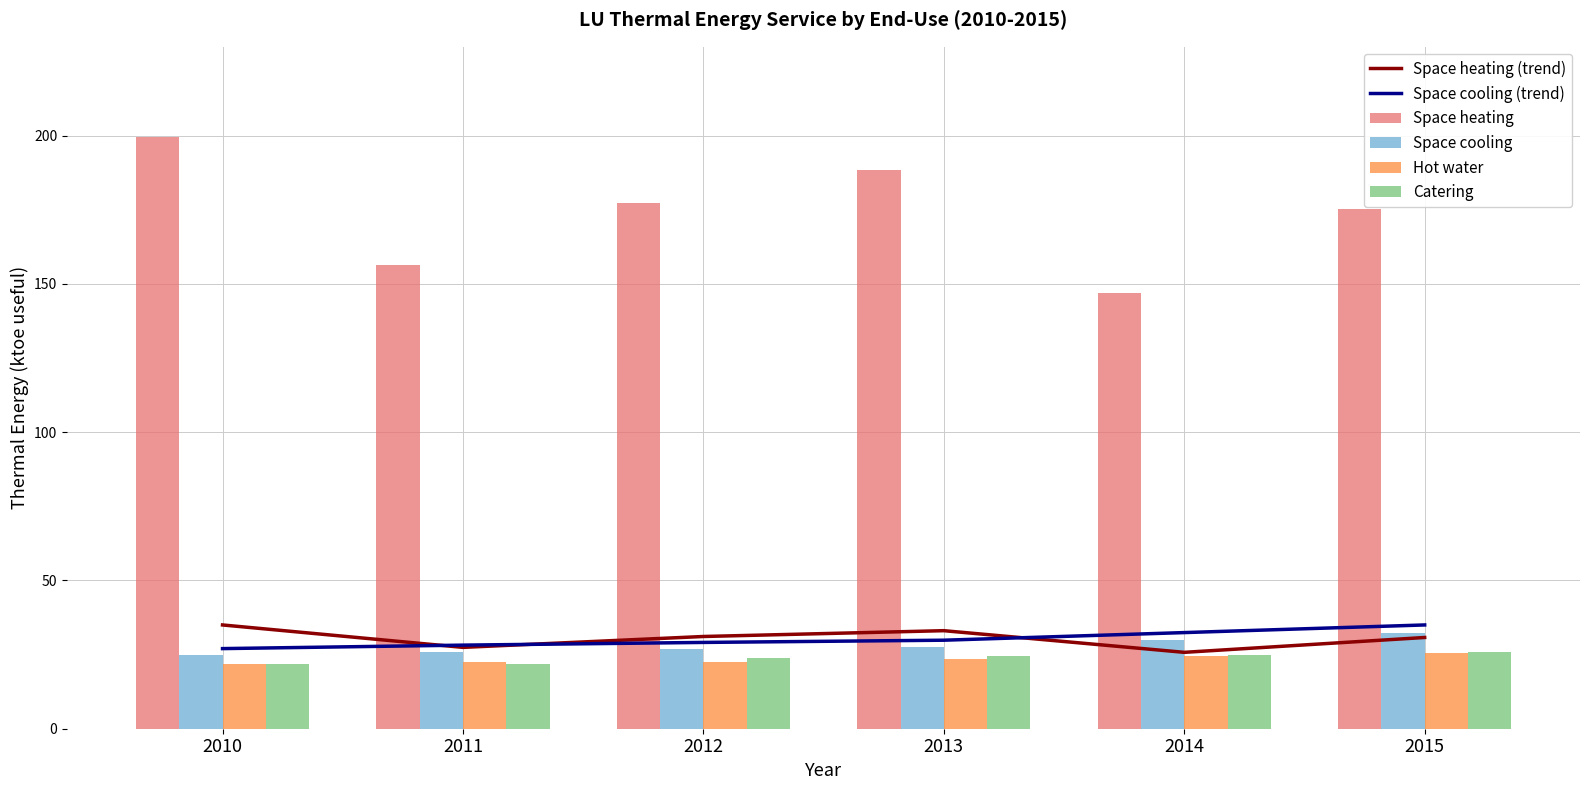

Which category has the lowest value in the Hot water series?

2010